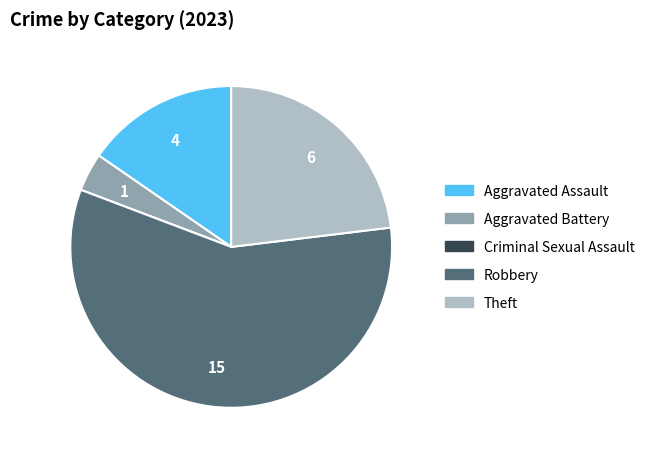

Is it true that Robbery is 48% of the pie?

False